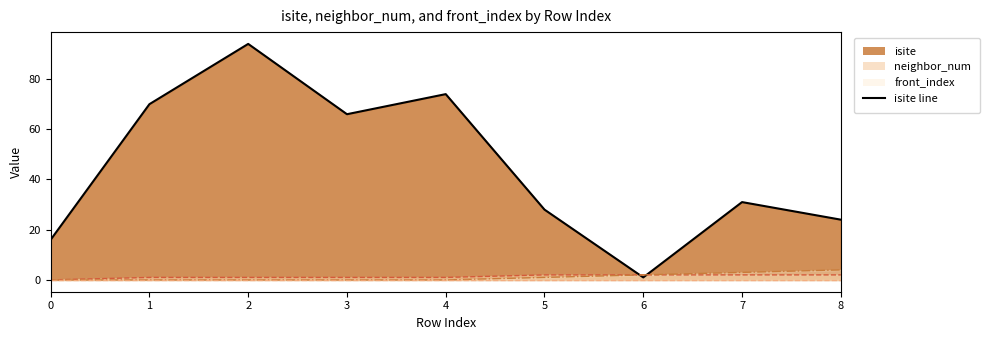

Reading right to left, list all the values displayed in this chart.

isite: 8=24	7=31	6=1	5=28	4=74	3=66	2=94	1=70	0=16
neighbor_num: 8=2	7=2	6=2	5=2	4=1	3=1	2=1	1=1	0=0
front_index: 8=4	7=3	6=2	5=1	4=0	3=0	2=0	1=0	0=0